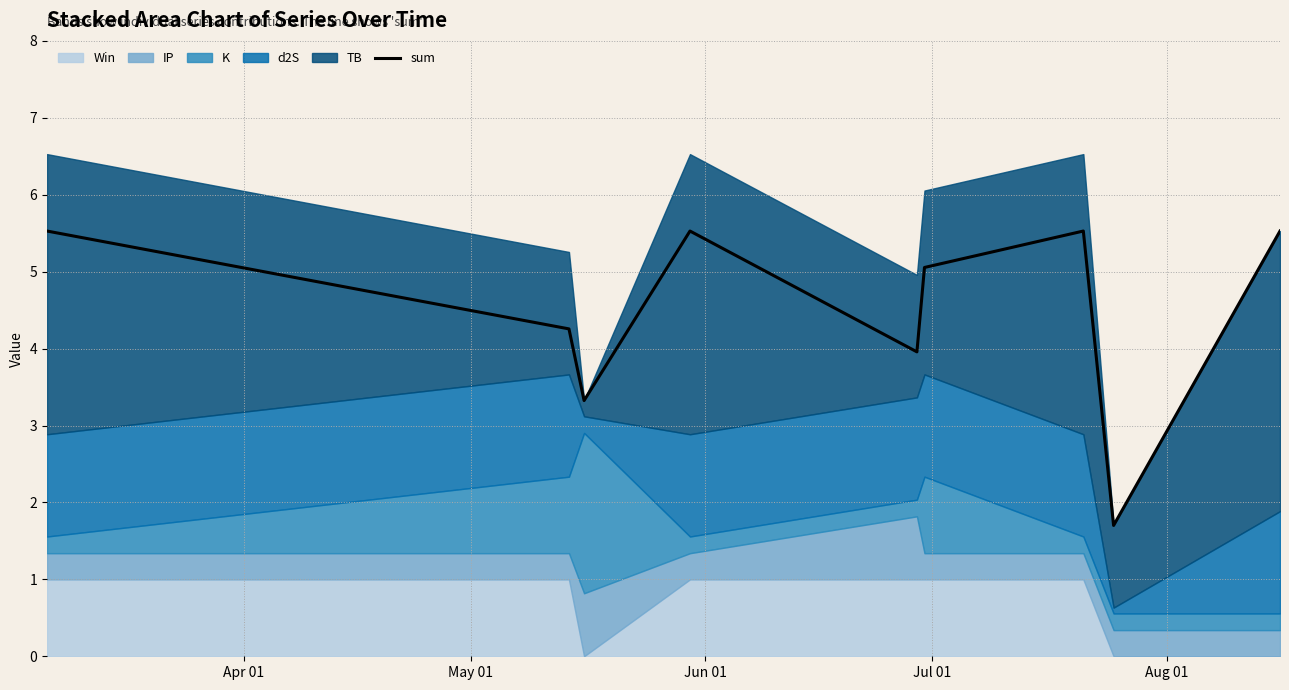

How many data points are less than 5?

4